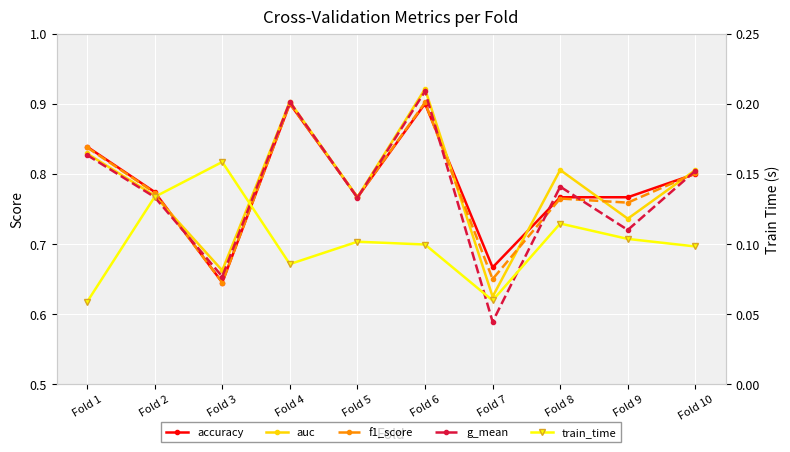

Count the number of categories in the chart.

10